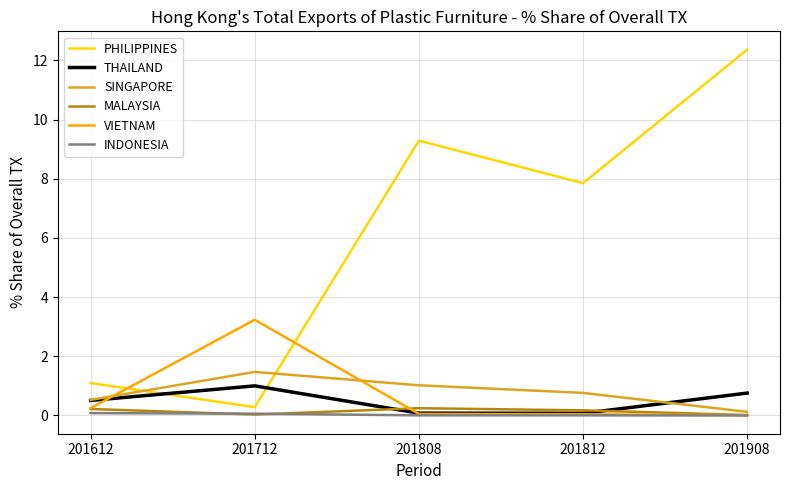

The value of SINGAPORE at 201712 is 1.5. True or false?

True